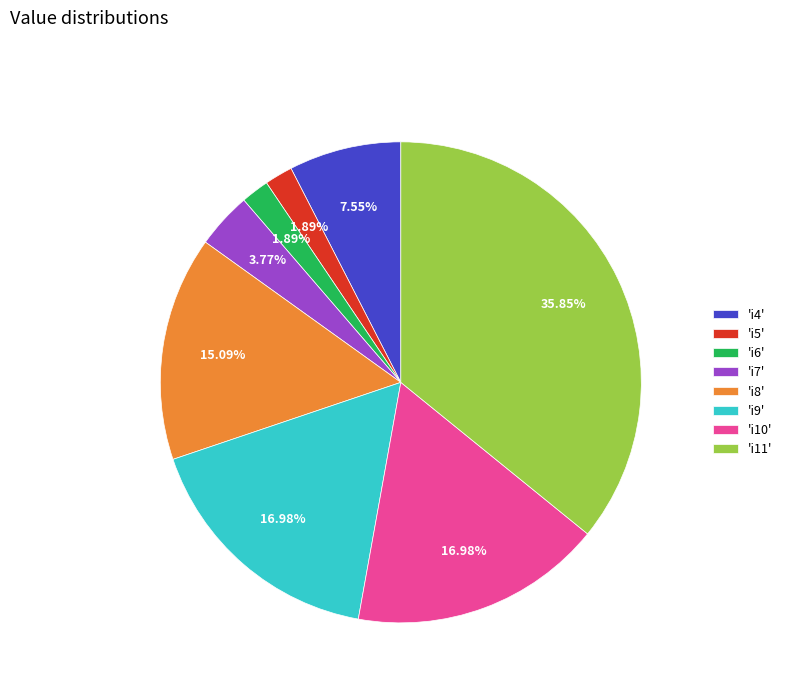

Does 'i10' account for over 50% of the chart?

No